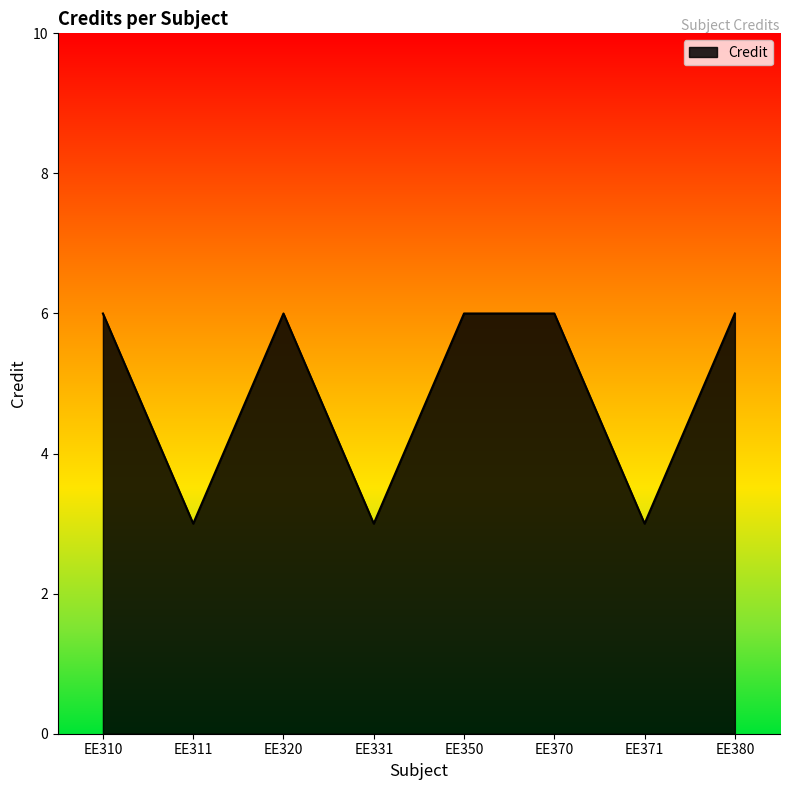

The chart shows a value of 3 at EE331. True or false?

True